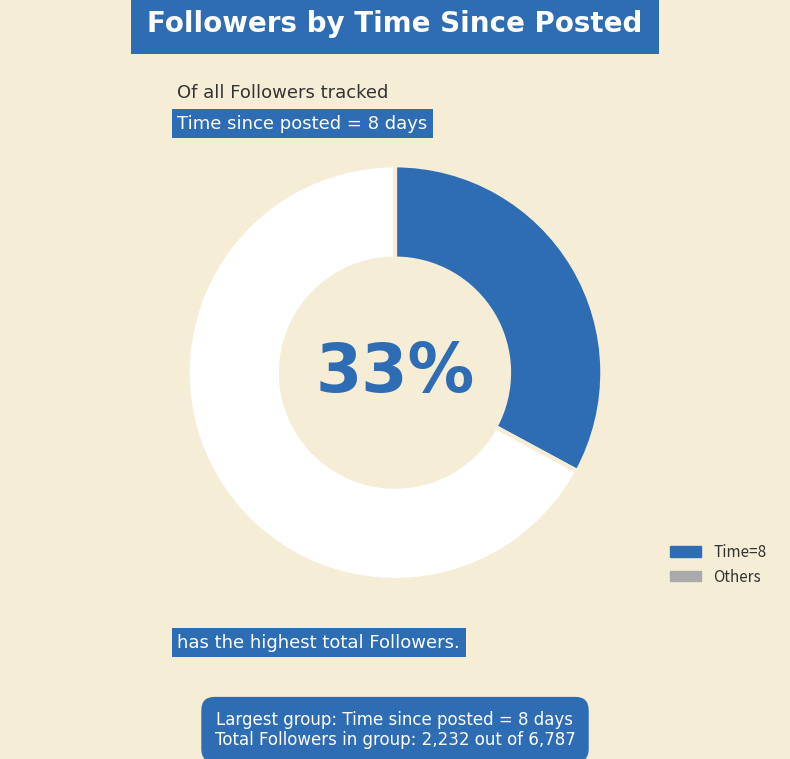

Which category has the smallest portion of the pie?

Time=8